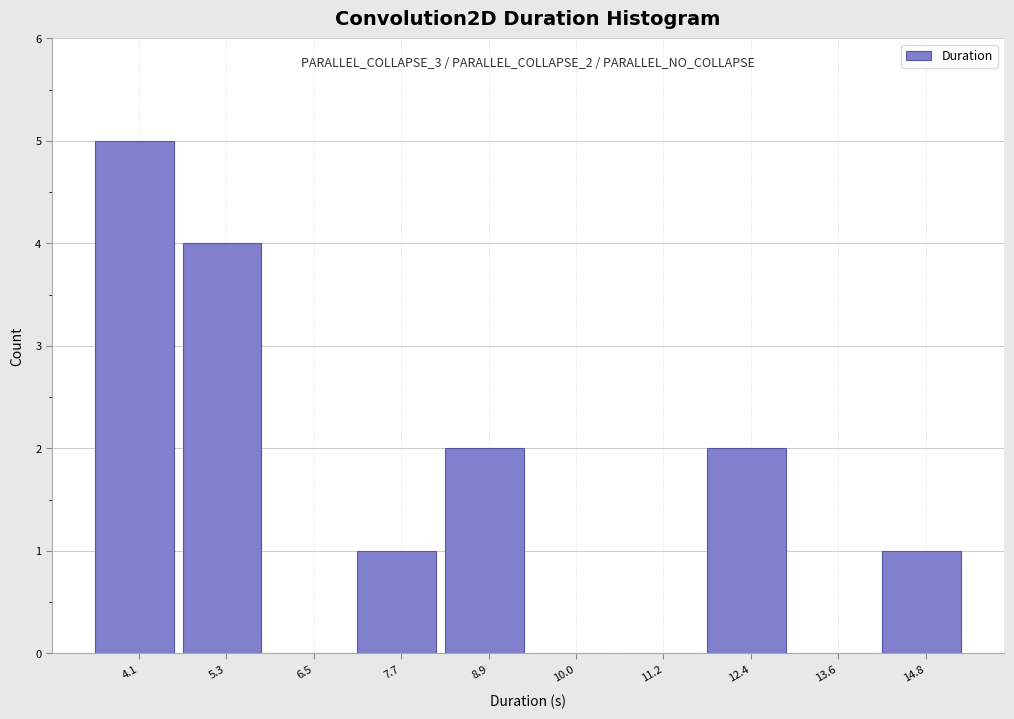

Which range on the x-axis has the tallest bar?

3.4 to 4.6